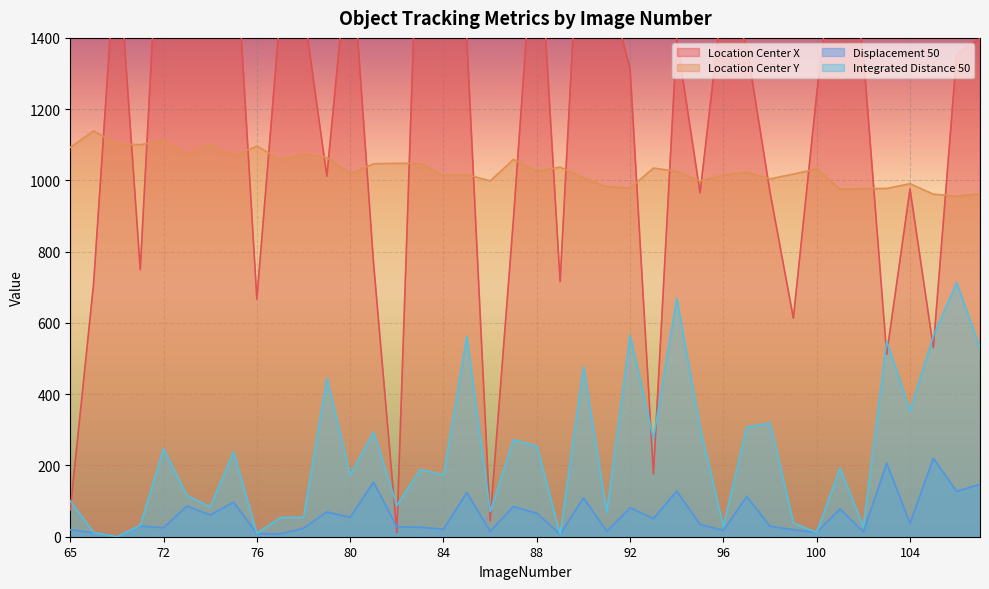

Which label corresponds to the smallest value in the chart?

70